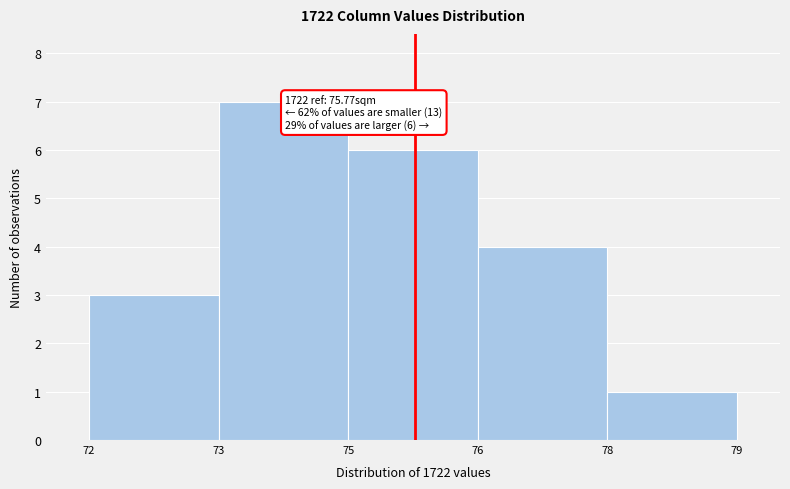

Reading left to right, list all the values displayed in this chart.

3	7	6	4	1